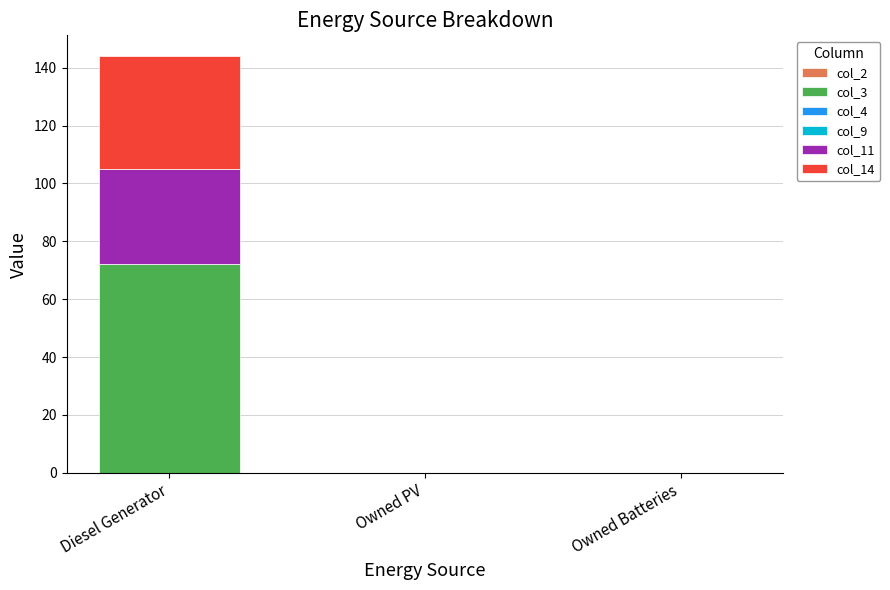

What is the total value across all series at Diesel Generator?

144